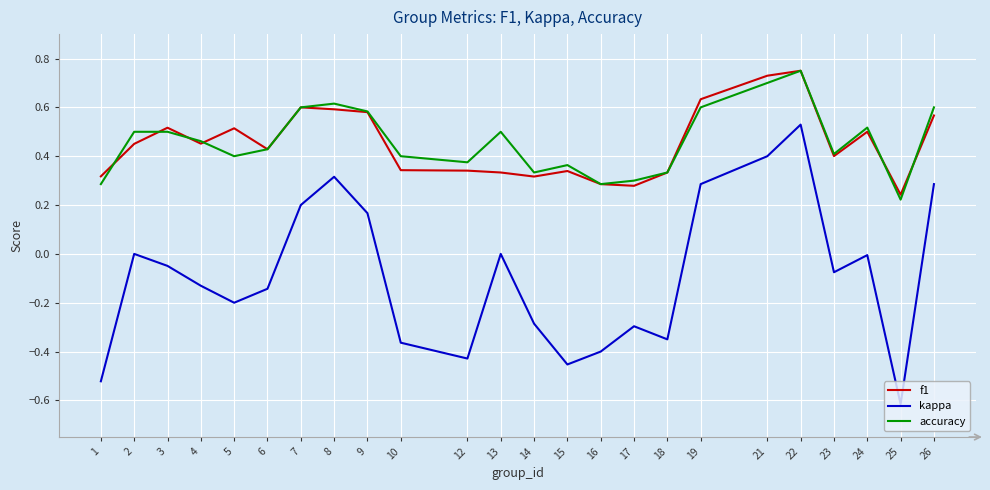

Between 6 and 8, which series saw the biggest shift?

kappa